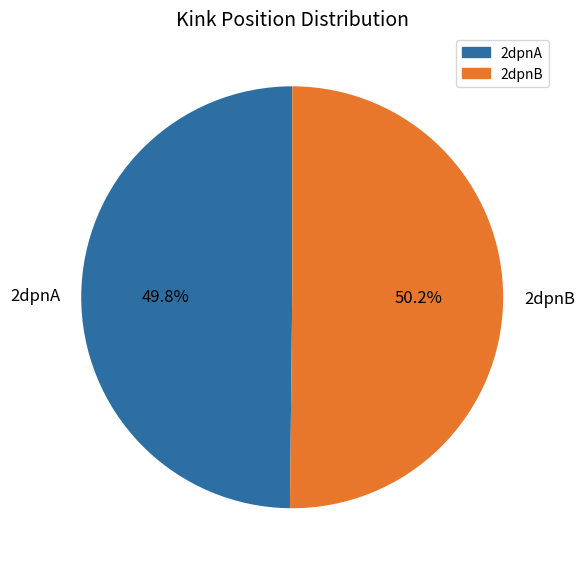

Does any single category account for the majority?

Yes